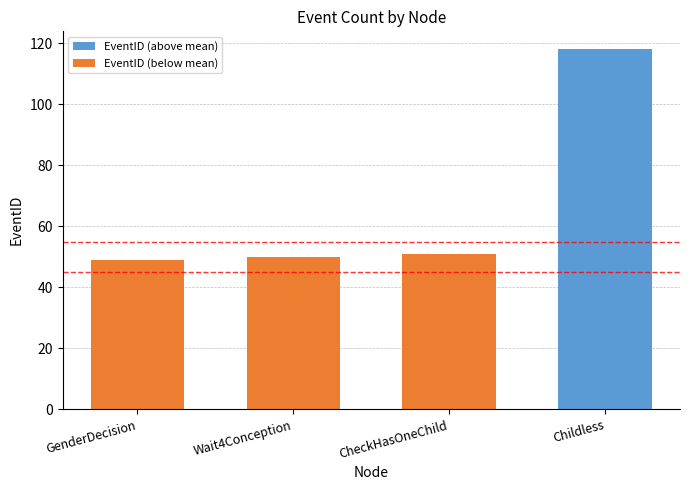

Is it true that the value at GenderDecision is 49?

True